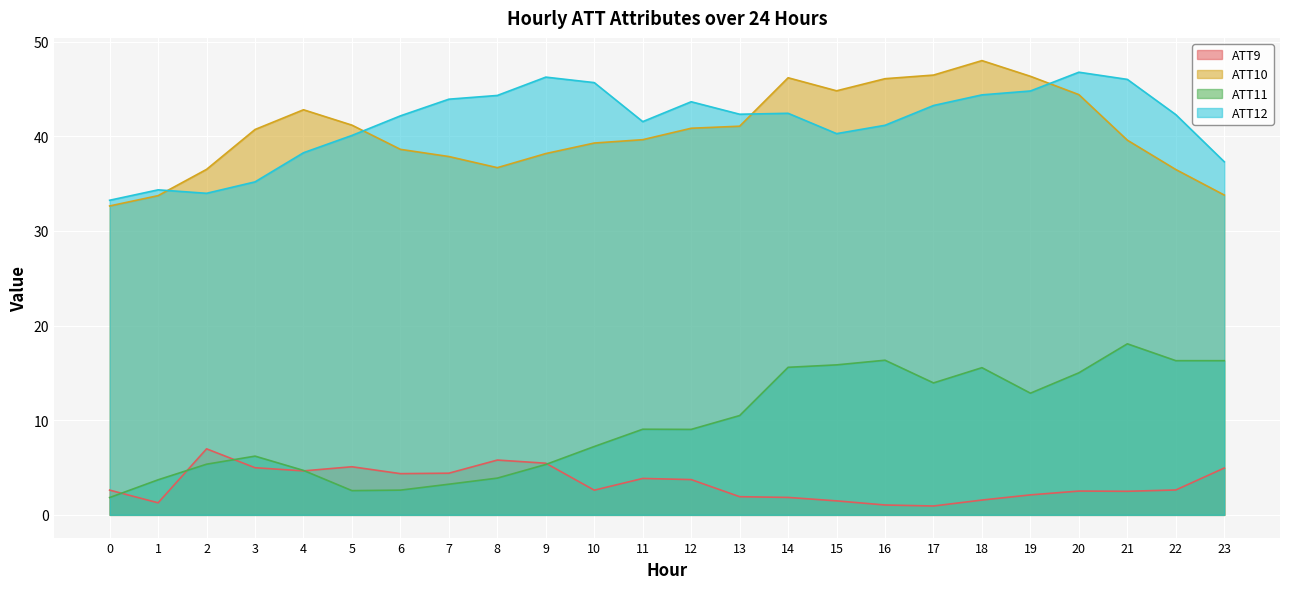

Which category has the lowest value in the ATT9 series?

17